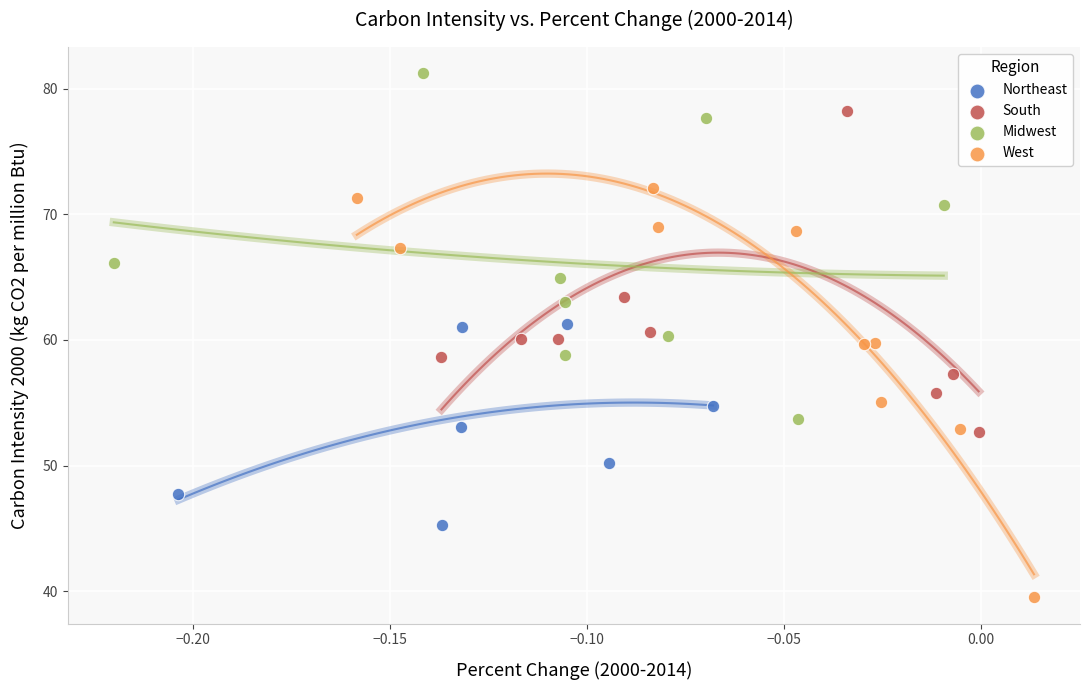

Which series has the widest spread of Y values?

West